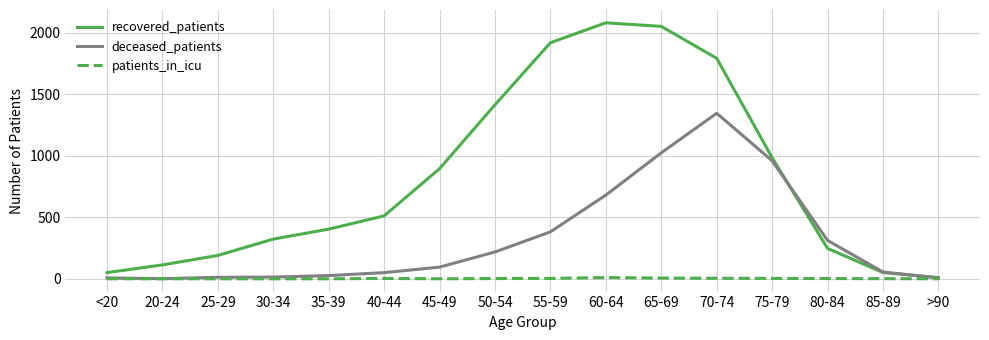

Count the patients_in_icu values in the range 0 to 3.

13